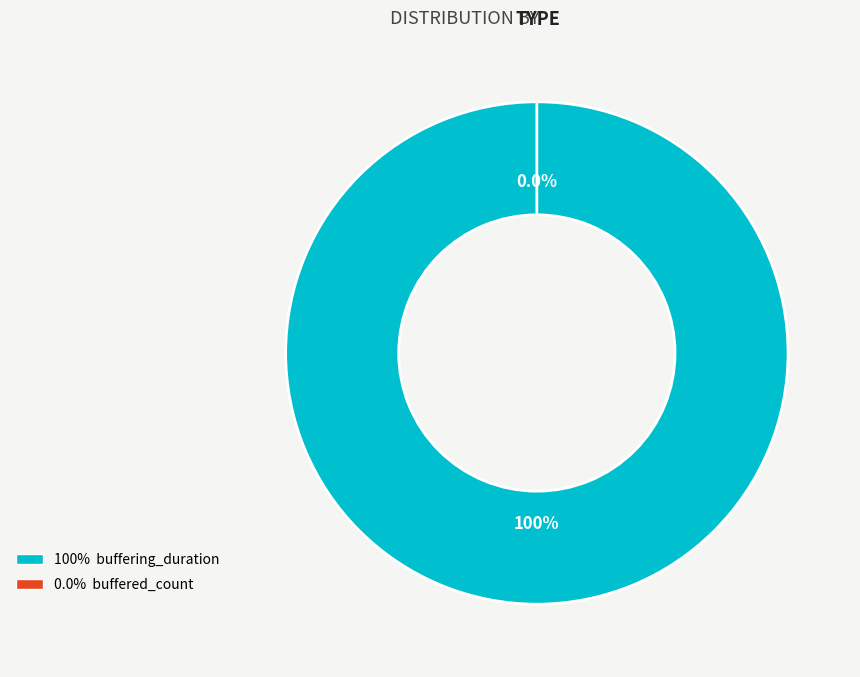

Count the number of slices in the pie.

2